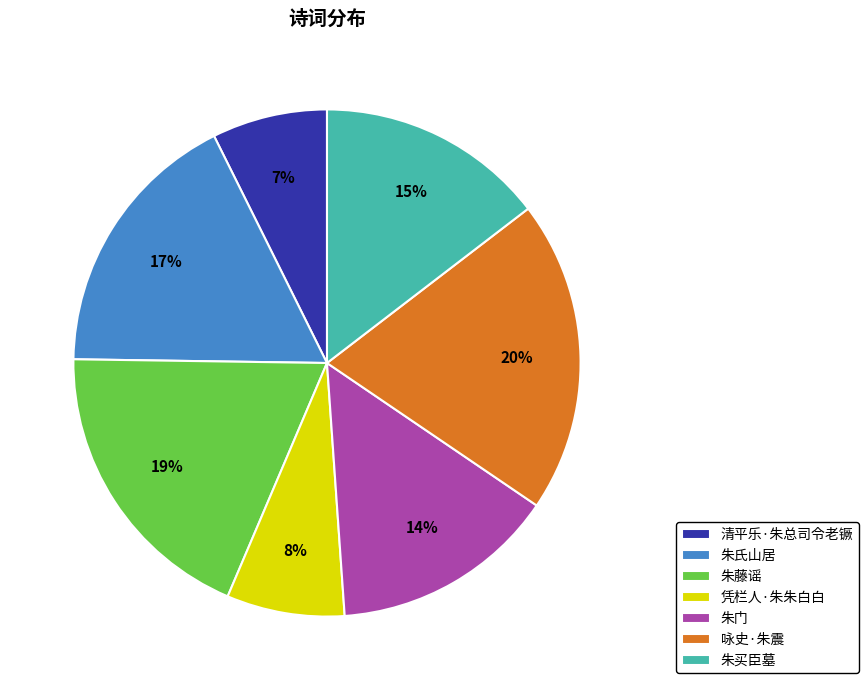

To the nearest percent, what portion does 凭栏人·朱朱白白 represent?

8%